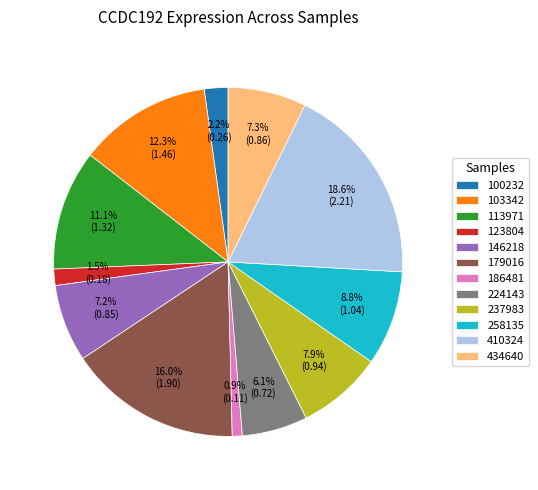

Does 434640 account for over 50% of the chart?

No